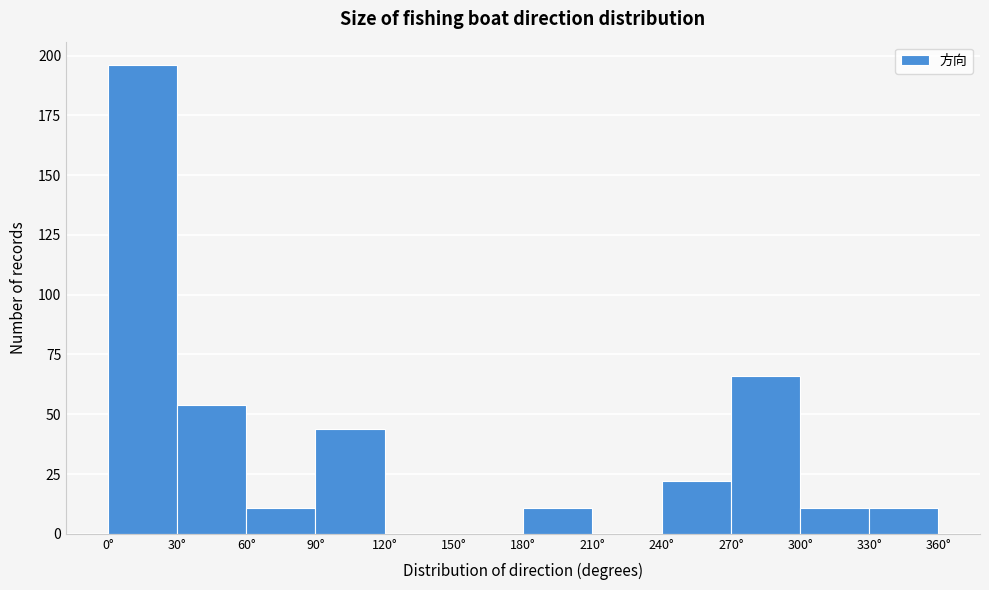

What is the height of the bar covering 300 to 330 on the x-axis? The values are not printed on the chart, so give them approximately, as read against the axis.

10